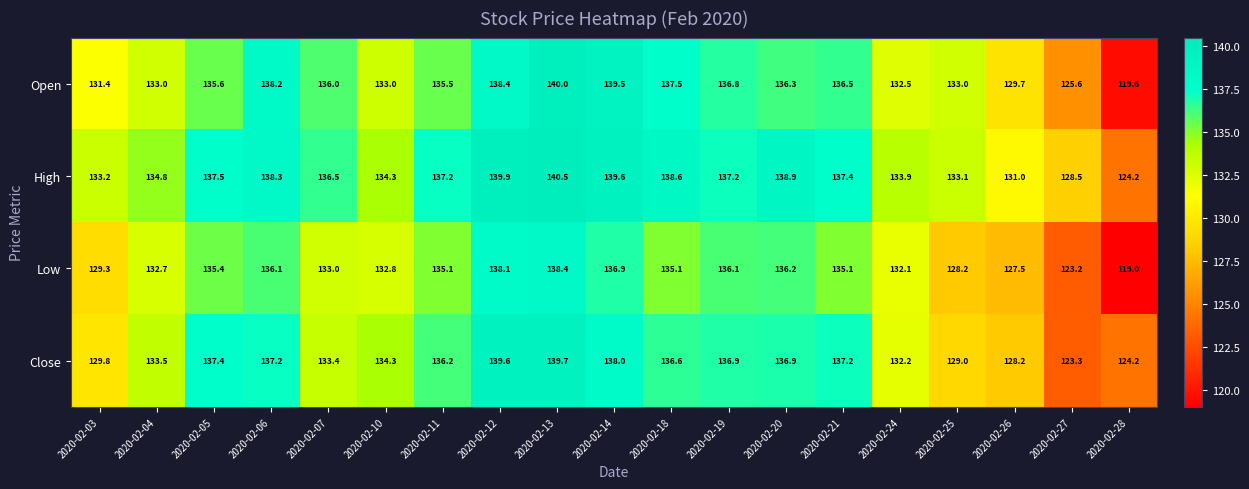

Which label corresponds to the smallest value in the chart?

2020-02-28